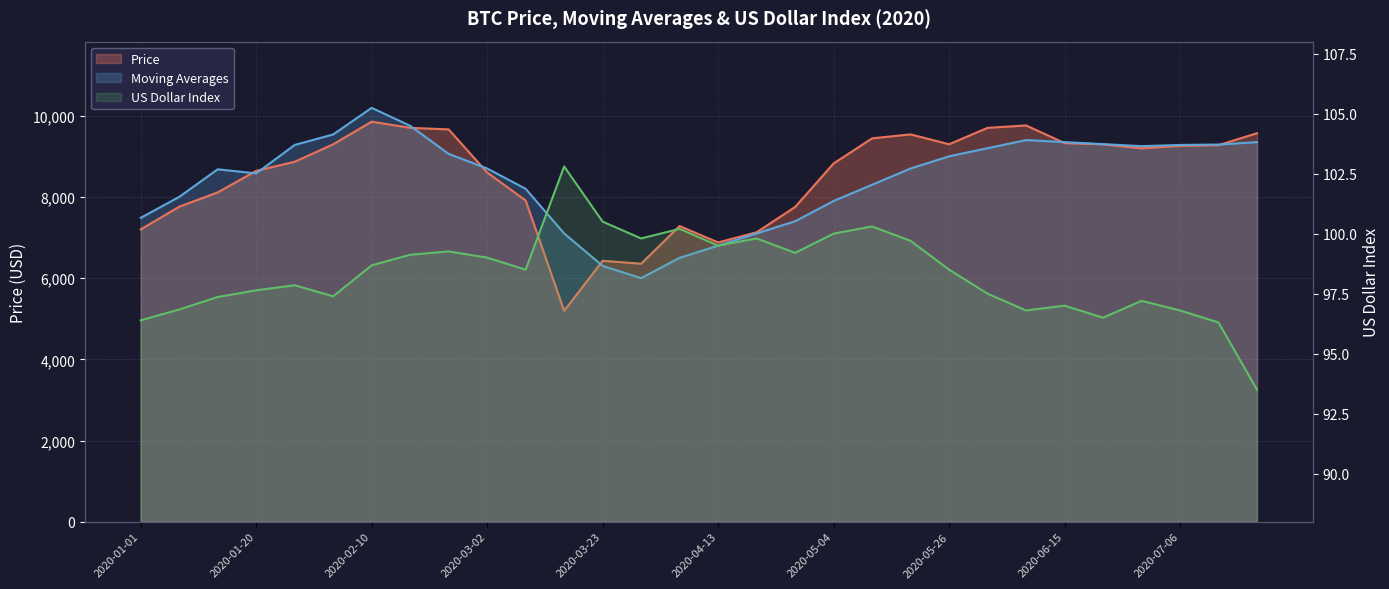

What is the sum of all Moving Averages values?

252987.9